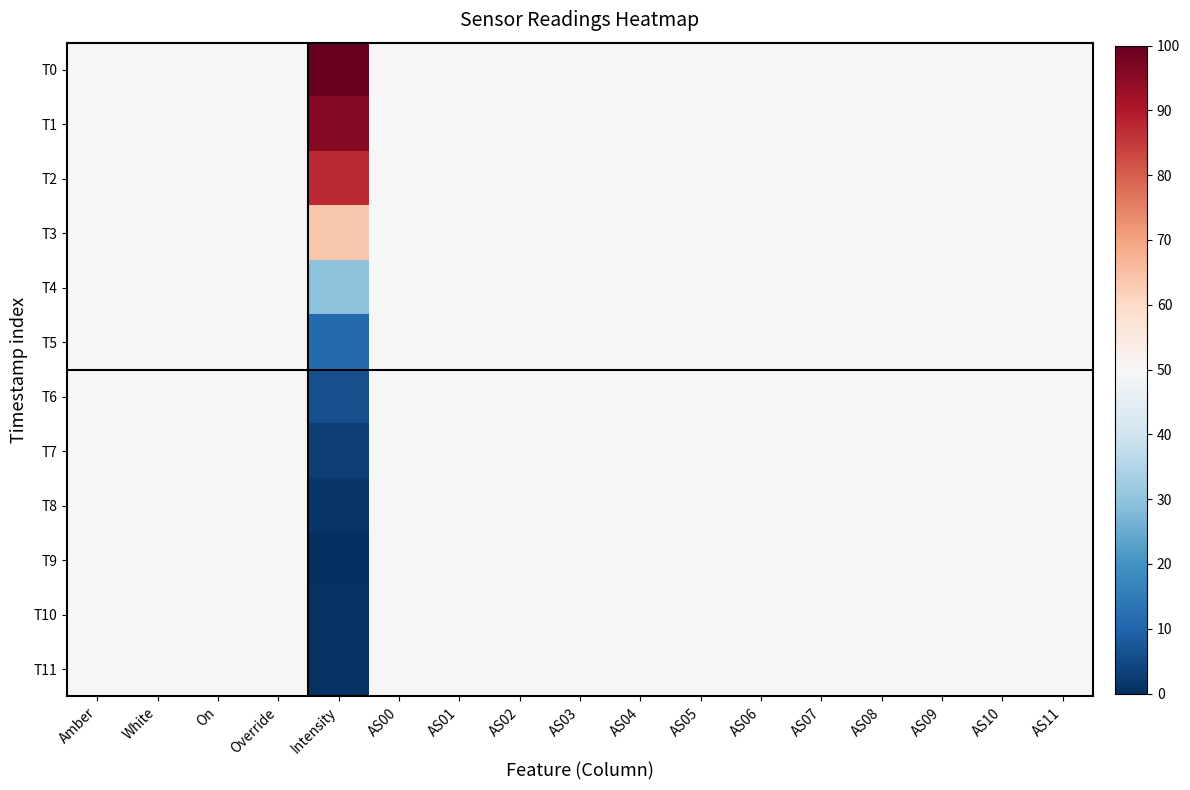

Which label corresponds to the smallest value in the chart?

Intensity